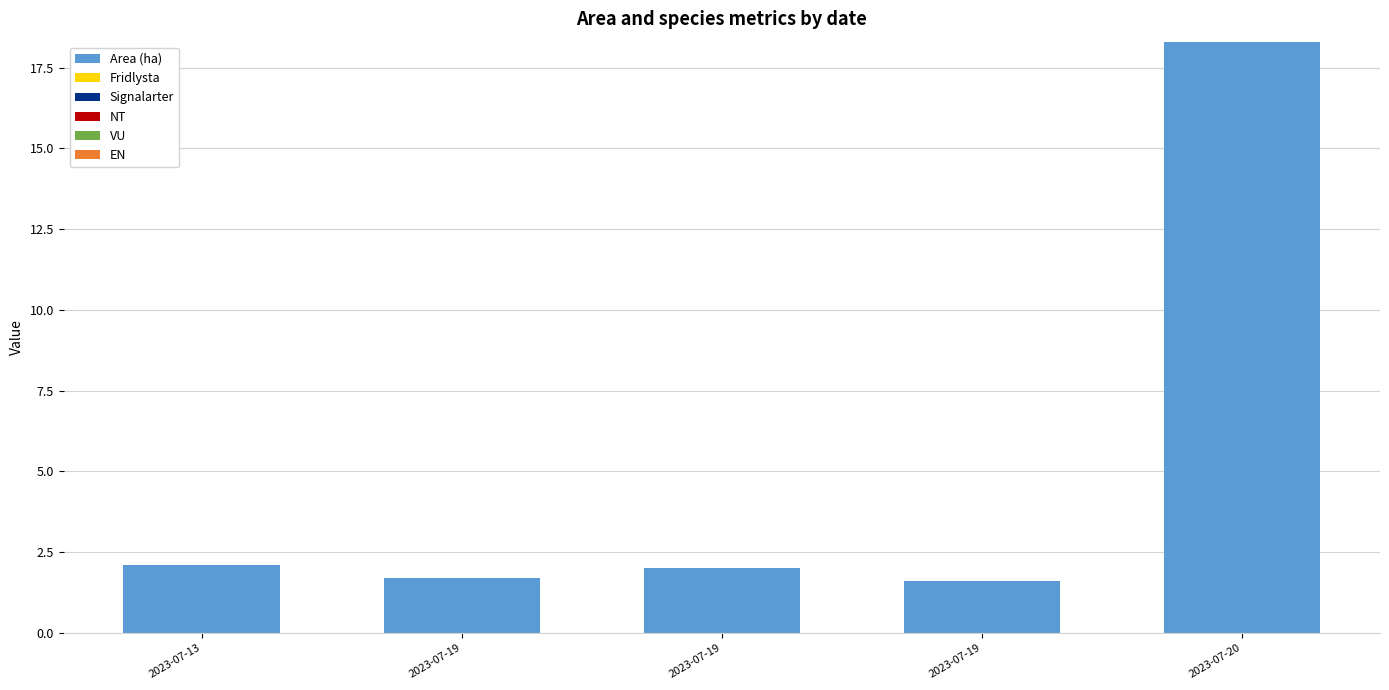

How many data points does each series have?

5